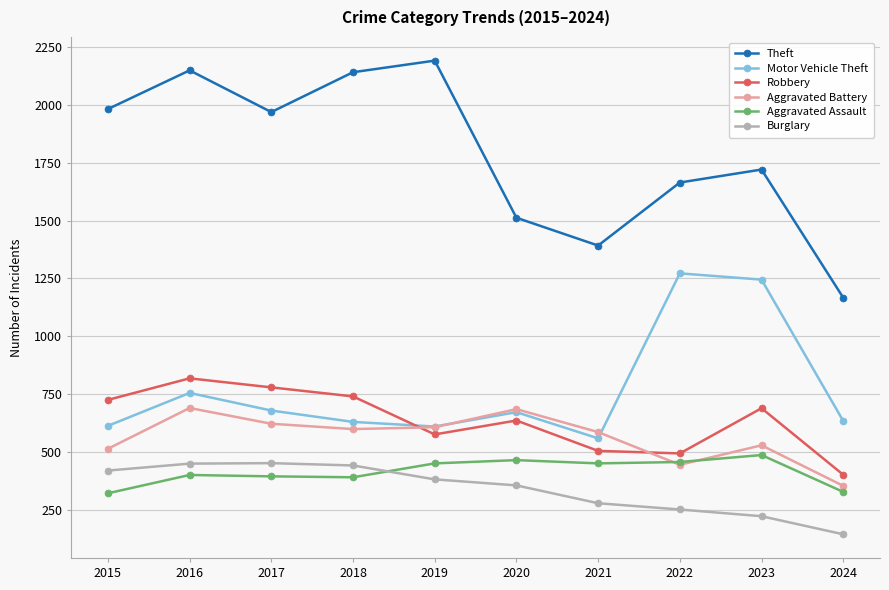

How many data points in Burglary are less than 383?

5